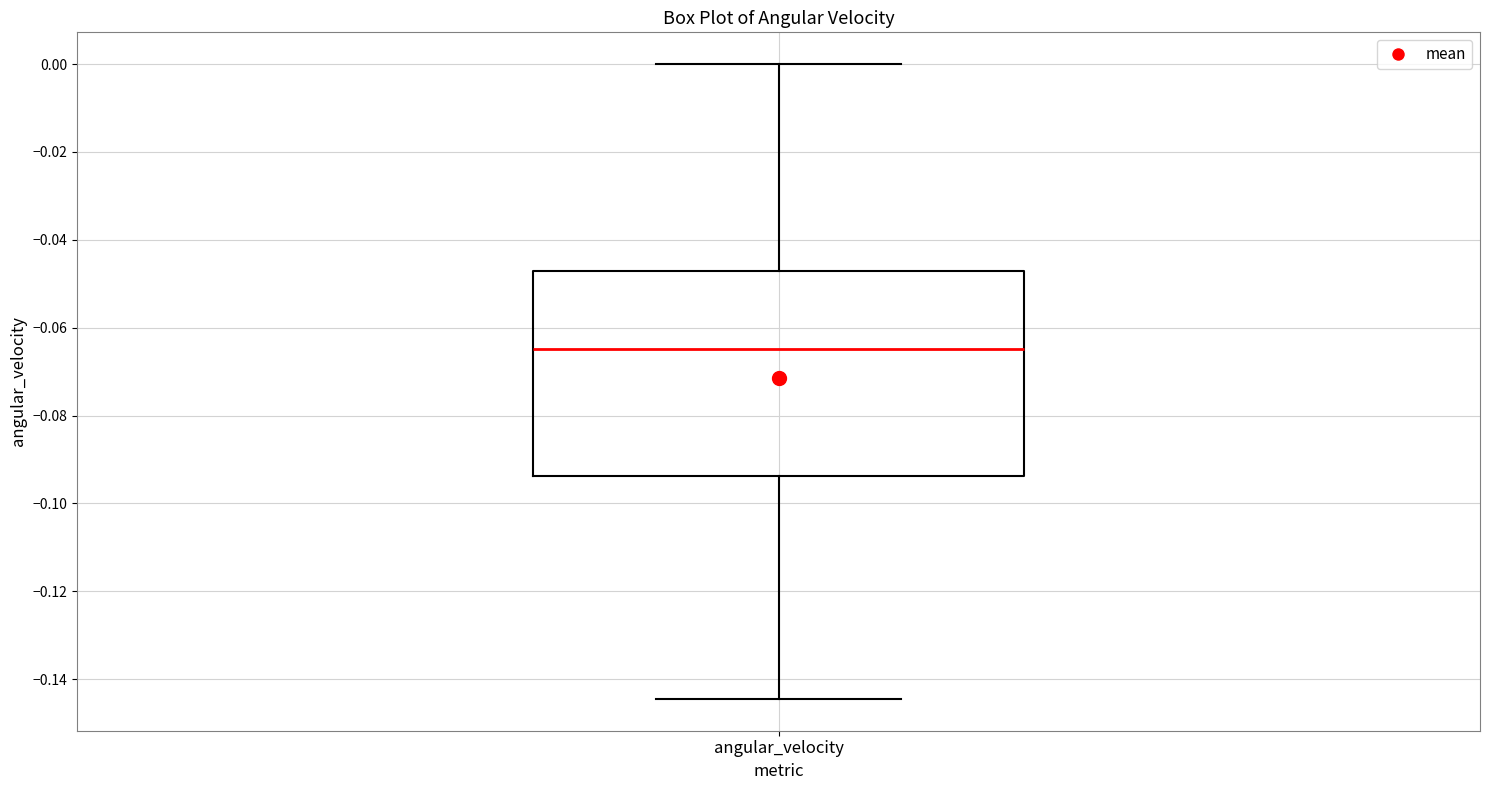

Transcribe this box plot: give where the median line is, the range the box spans, and where the two whiskers end, as read against the y-axis. The values are not printed on the chart, so give them approximately, as read against the axis.

median -0.064, box -0.094 to -0.048, whiskers -0.144 to 0.000